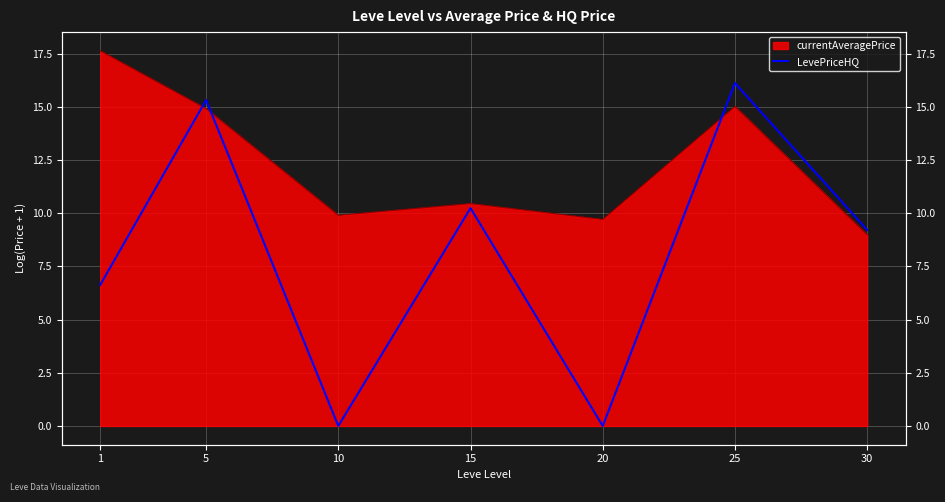

True or false: the data shows 6.6 at 1.

True